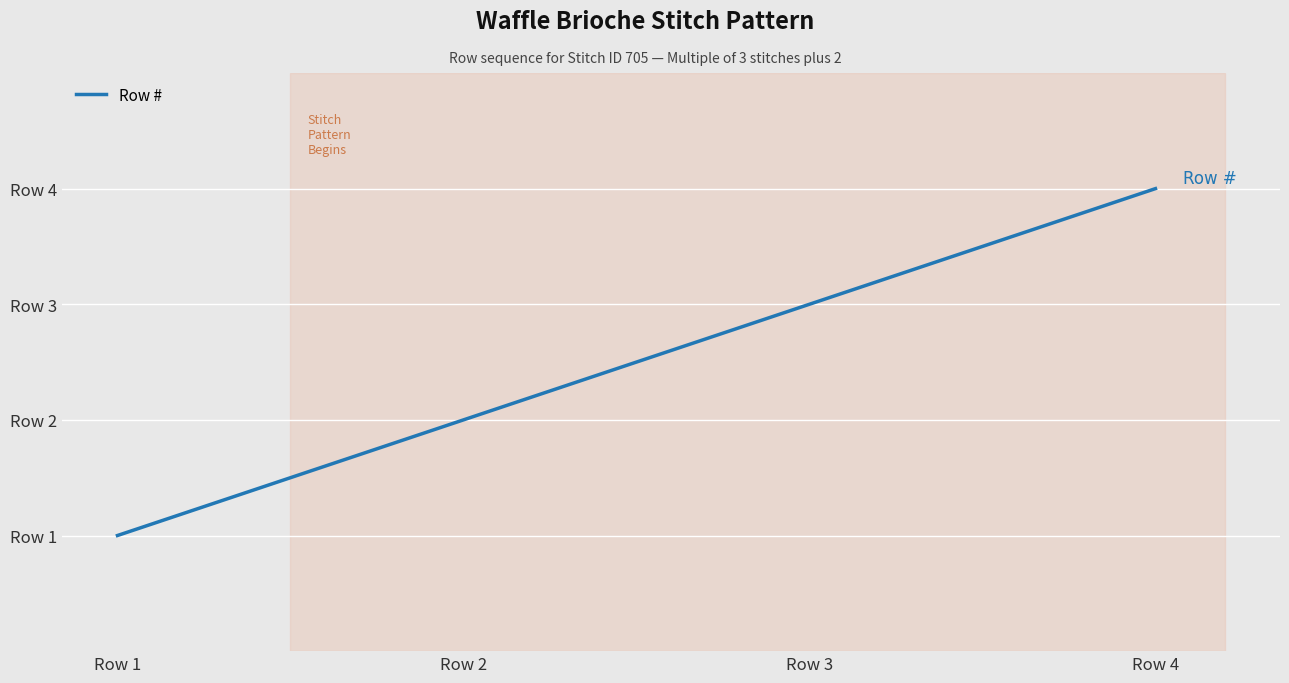

Between Row 4 and Row 2, which is larger?

Row 4